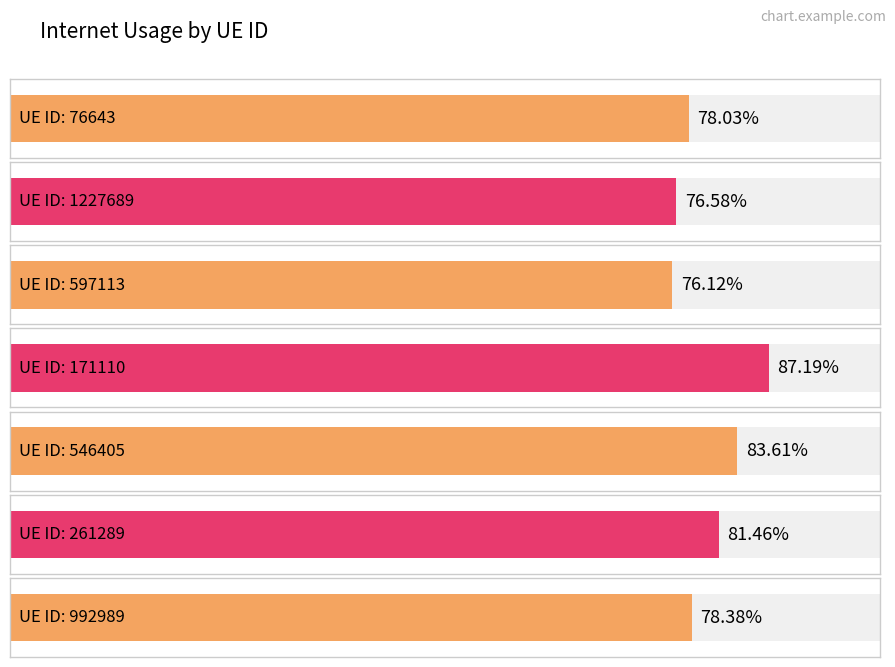

Rank the categories by value from highest to lowest.

171110, 546405, 261289, 992989, 76643, 1227689, 597113